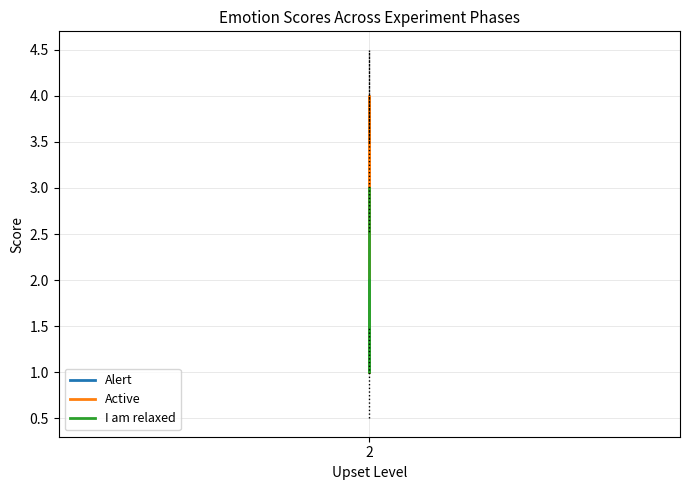

What is the sum of the Active values at 2 and 2?

3